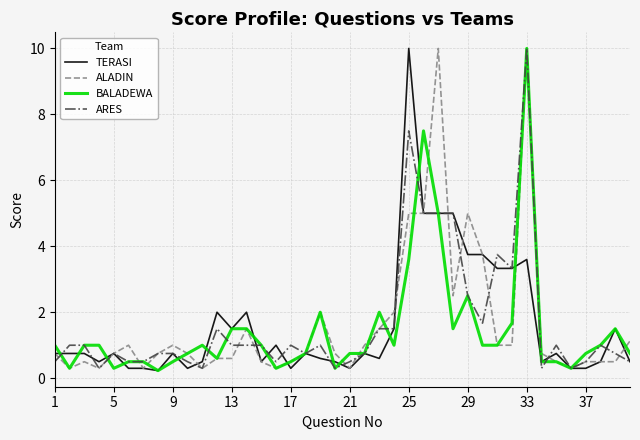

What is the highest value of the BALADEWA series?

10.0